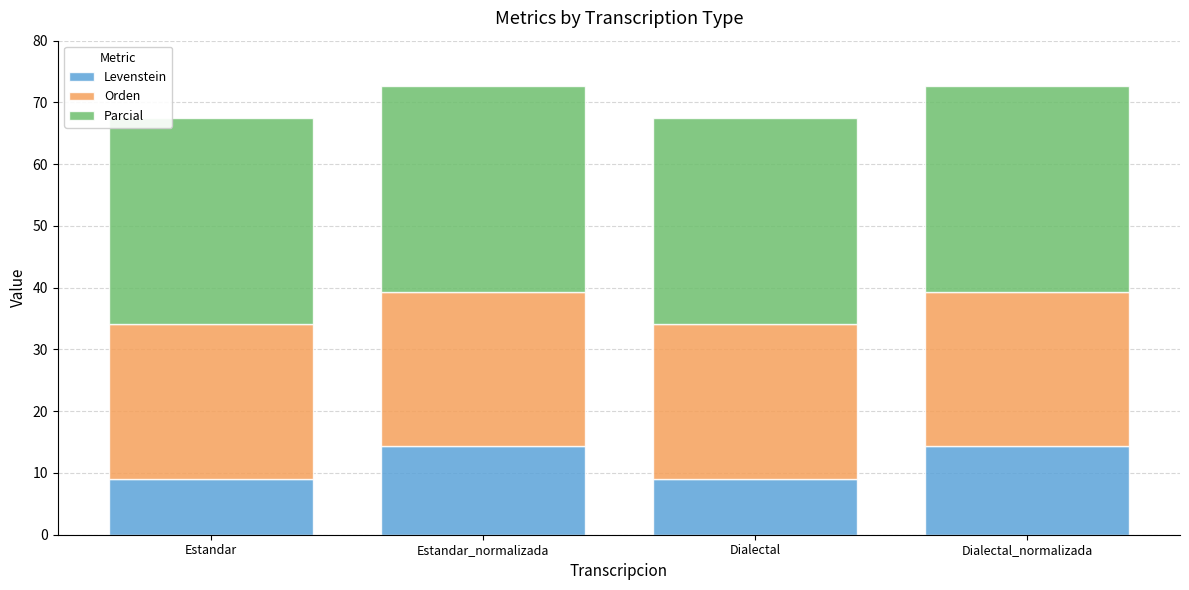

Reading left to right, what are the values for Levenstein?

9.1	14.3	9.1	14.3